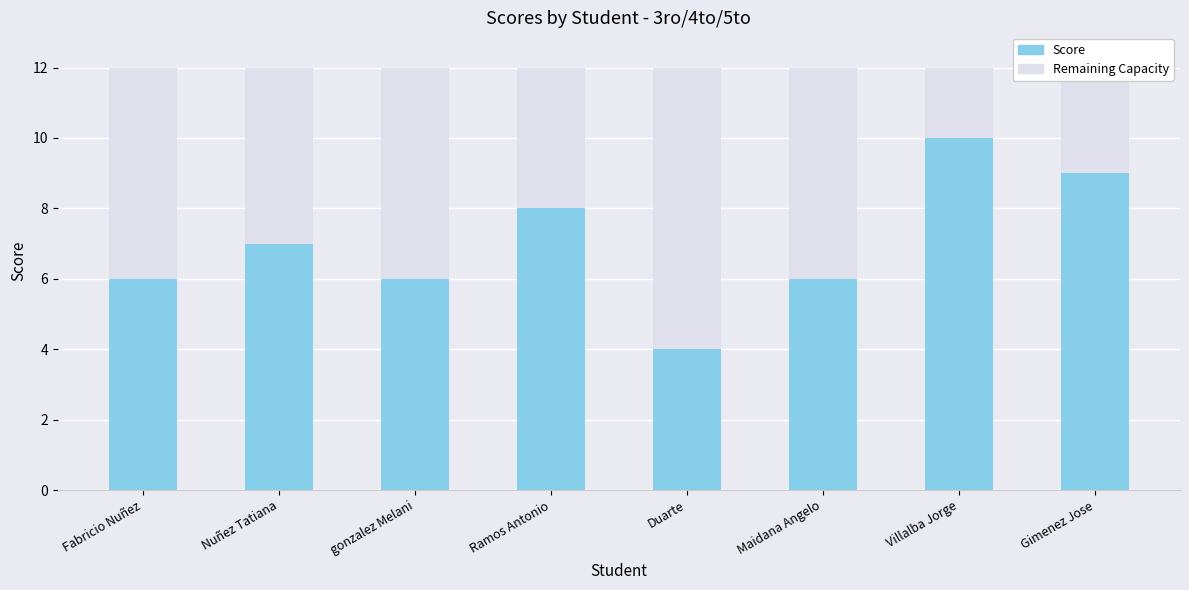

Are the bars horizontal?

No